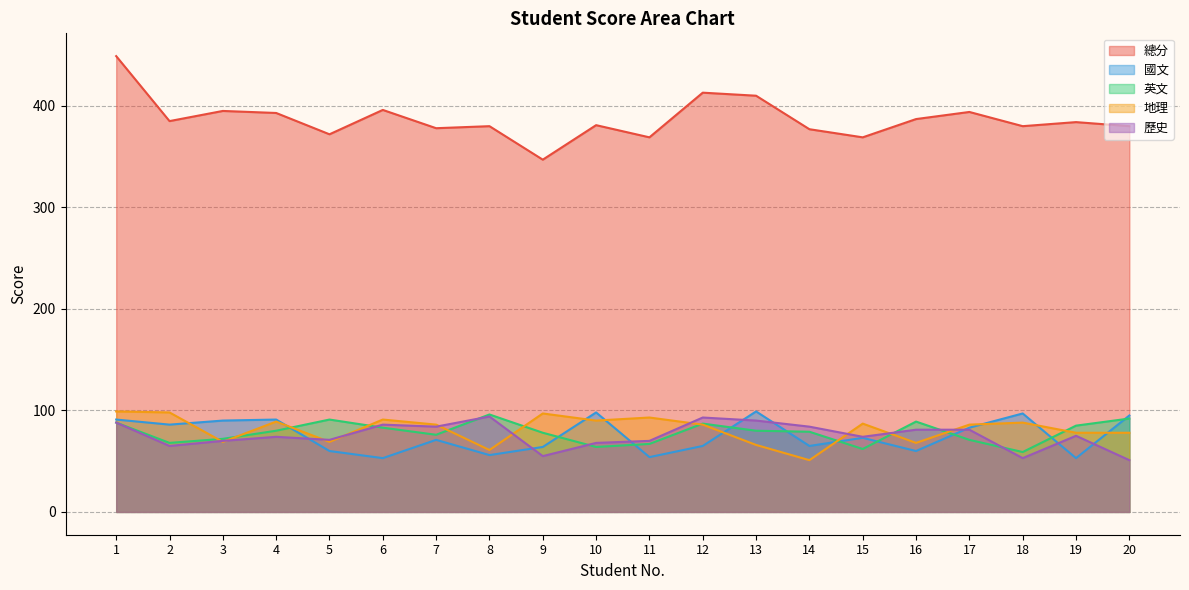

How many categories are shown in the chart?

20